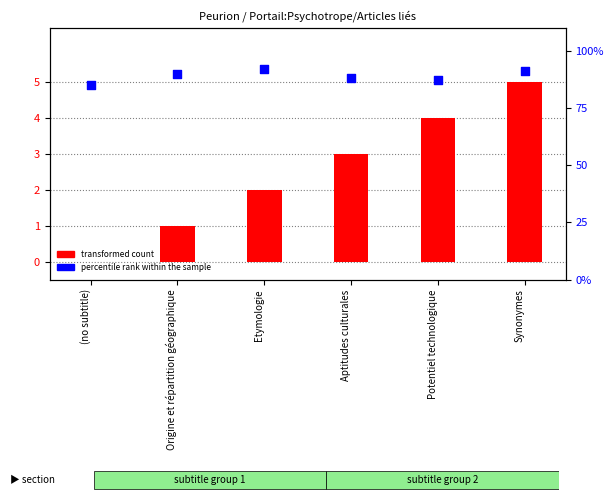

Which series has the largest total across all categories?

percentile rank within the sample